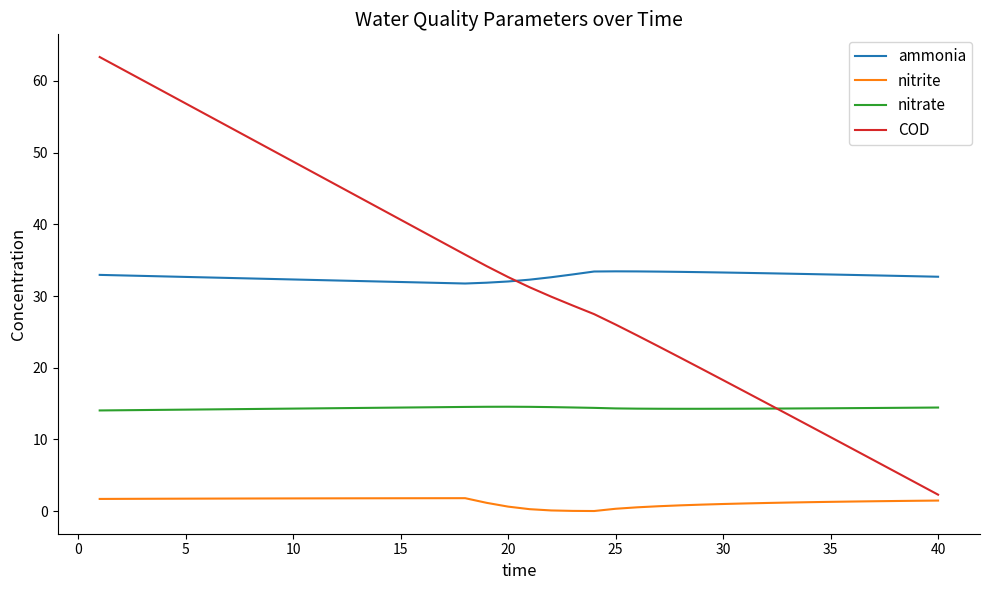

True or false: nitrite and ammonia intersect in this chart.

False